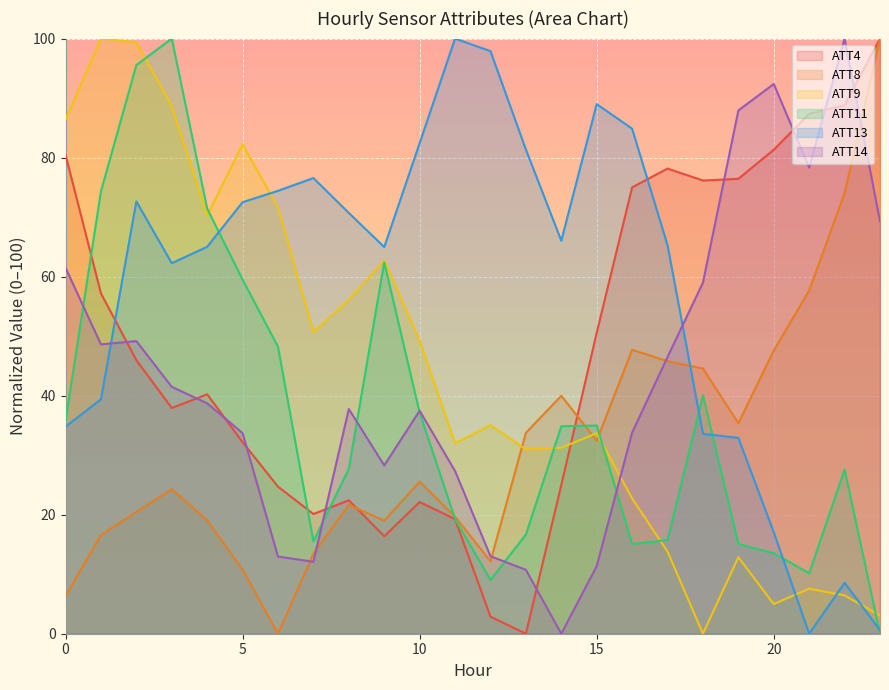

Reading right to left, extract all data points from this chart.

ATT4: 23=100.0	22=88.8	21=87.4	20=81.3	19=76.4	18=76.1	17=78.2	16=75.0	15=50.6	14=25.0	13=0.0	12=2.9	11=19.3	10=22.1	9=16.4	8=22.4	7=20.1	6=24.7	5=32.2	4=40.2	3=37.9	2=46.0	1=57.2	0=80.5
ATT8: 23=100.0	22=74.1	21=57.7	20=47.6	19=35.4	18=44.6	17=45.8	16=47.7	15=32.4	14=40.0	13=33.8	12=12.2	11=19.7	10=25.6	9=19.0	8=21.7	7=13.5	6=0.0	5=10.7	4=19.1	3=24.3	2=20.5	1=16.6	0=6.3
ATT9: 23=3.0	22=6.4	21=7.6	20=5.0	19=12.8	18=0.0	17=13.8	16=22.7	15=33.7	14=31.2	13=31.0	12=35.1	11=32.0	10=49.2	9=62.7	8=56.1	7=50.7	6=71.6	5=82.2	4=70.3	3=88.6	2=99.4	1=100.0	0=86.4
ATT11: 23=0.0	22=27.6	21=10.2	20=13.5	19=15.1	18=40.1	17=15.7	16=15.1	15=35.0	14=34.9	13=16.7	12=9.0	11=19.3	10=37.1	9=62.4	8=27.7	7=15.5	6=48.2	5=59.5	4=71.4	3=100.0	2=95.5	1=74.3	0=35.8
ATT13: 23=0.6	22=8.6	21=0.0	20=17.0	19=32.9	18=33.6	17=65.3	16=84.9	15=89.0	14=66.0	13=81.4	12=97.9	11=100.0	10=82.4	9=65.0	8=70.7	7=76.6	6=74.4	5=72.5	4=65.0	3=62.3	2=72.6	1=39.4	0=34.8
ATT14: 23=69.3	22=100.0	21=78.3	20=92.4	19=87.9	18=59.0	17=46.5	16=33.8	15=11.4	14=0.0	13=10.7	12=13.0	11=27.3	10=37.5	9=28.3	8=37.8	7=12.1	6=13.0	5=33.7	4=38.7	3=41.5	2=49.2	1=48.6	0=61.5